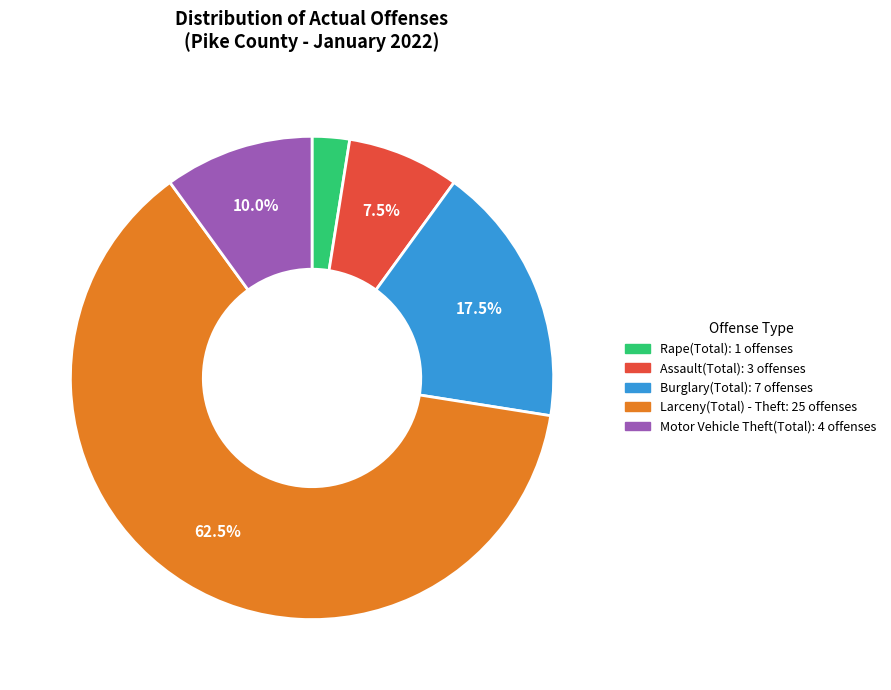

Which slice is the largest?

Larceny(Total) - Theft